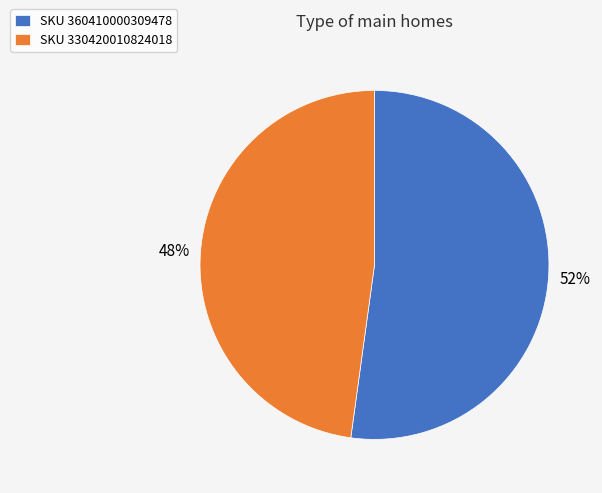

To the nearest percent, what is the difference between the SKU 330420010824018 and SKU 360410000309478 slice percentages?

4%